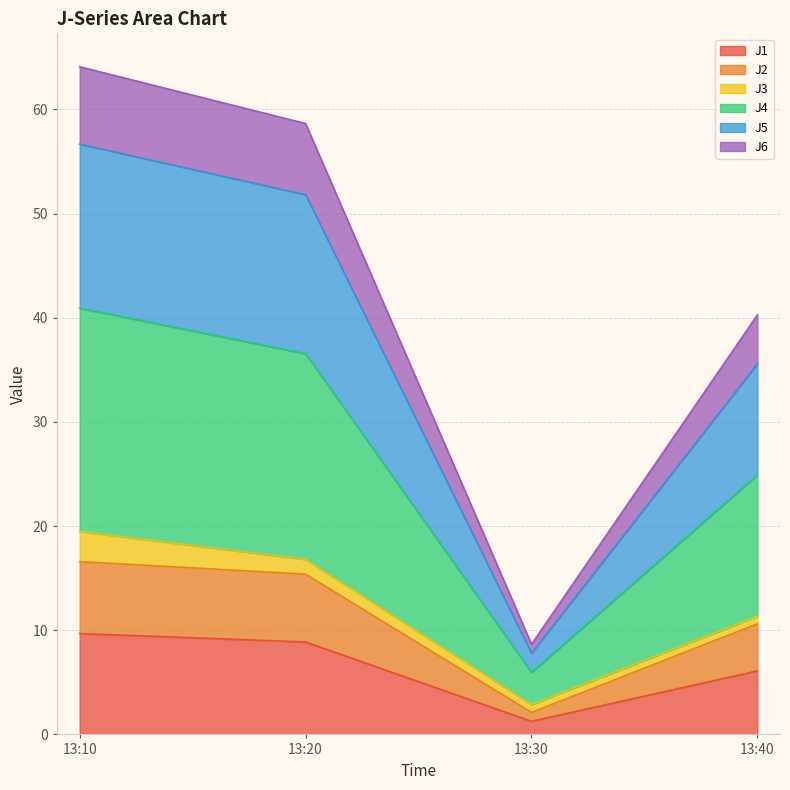

True or false: J6 and J2 intersect in this chart.

False